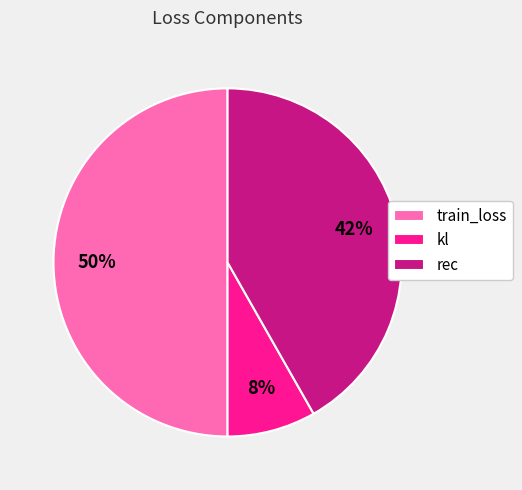

To the nearest percent, what portion does train_loss represent?

50%